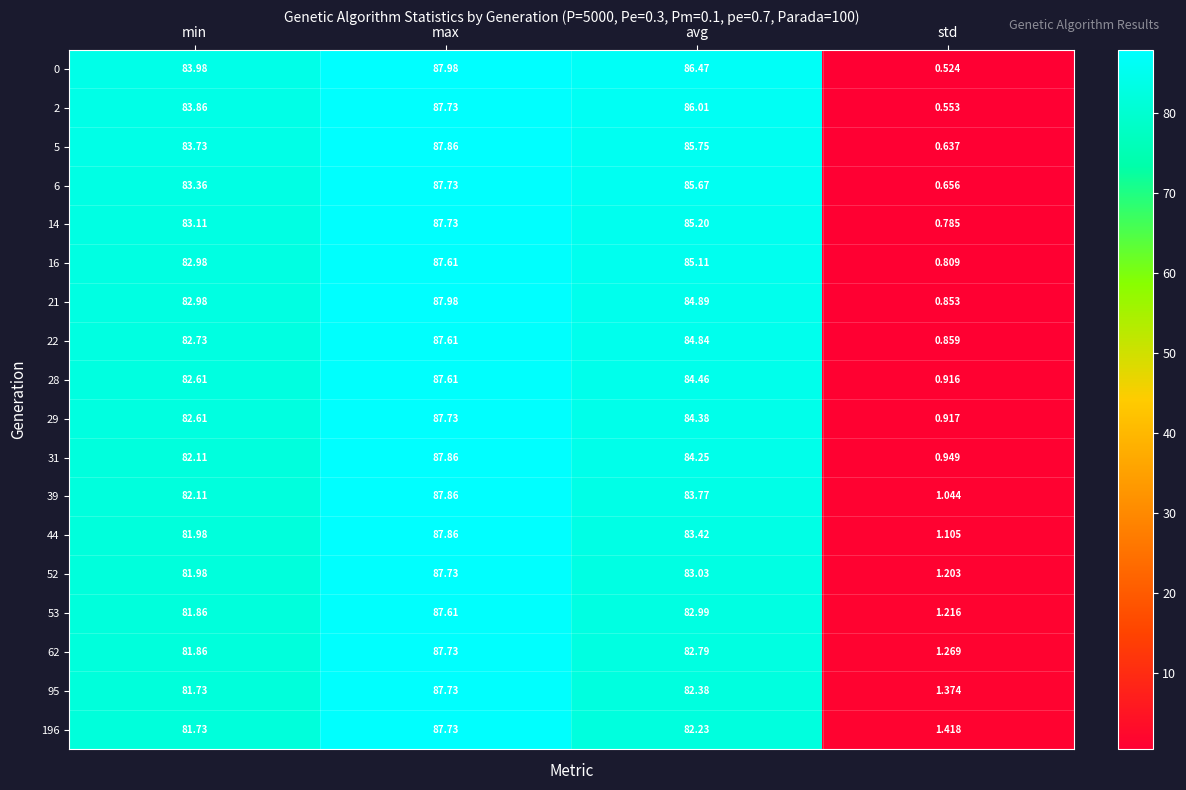

At which label is 95 closest to 44?

min